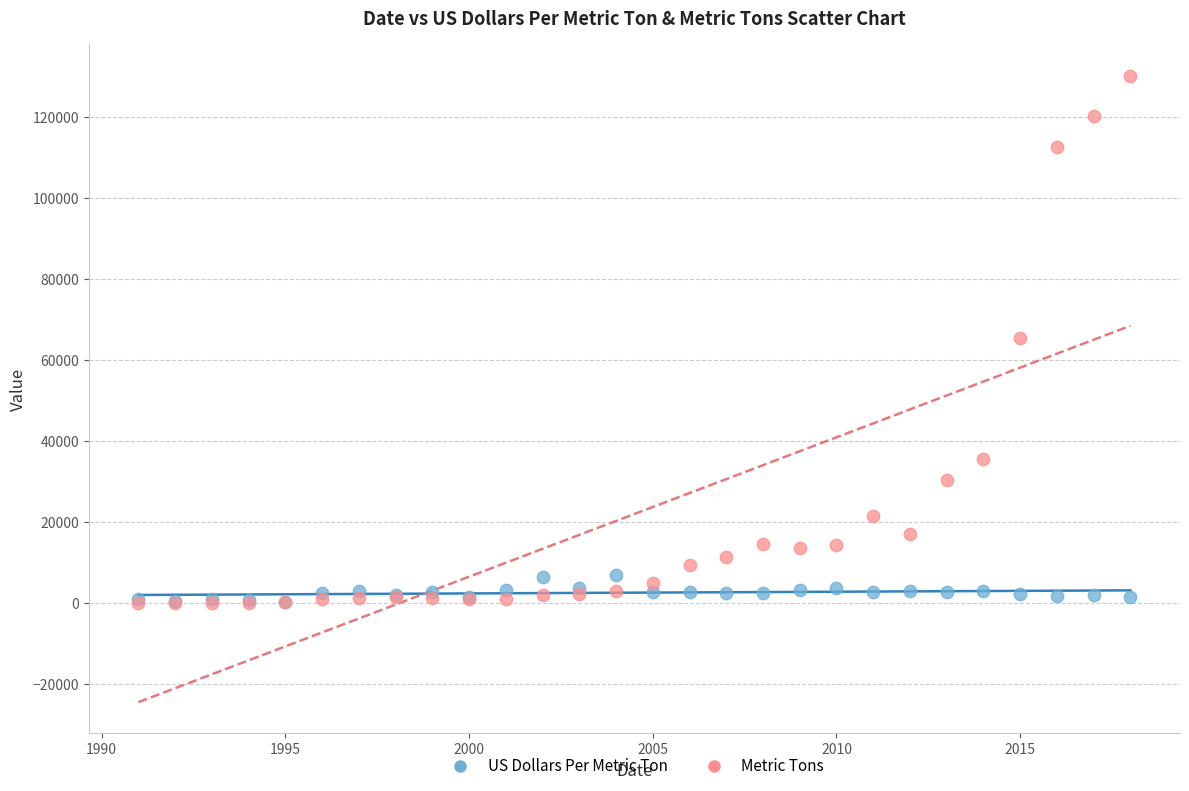

What are all the series names shown in the legend?

US Dollars Per Metric Ton, Metric Tons